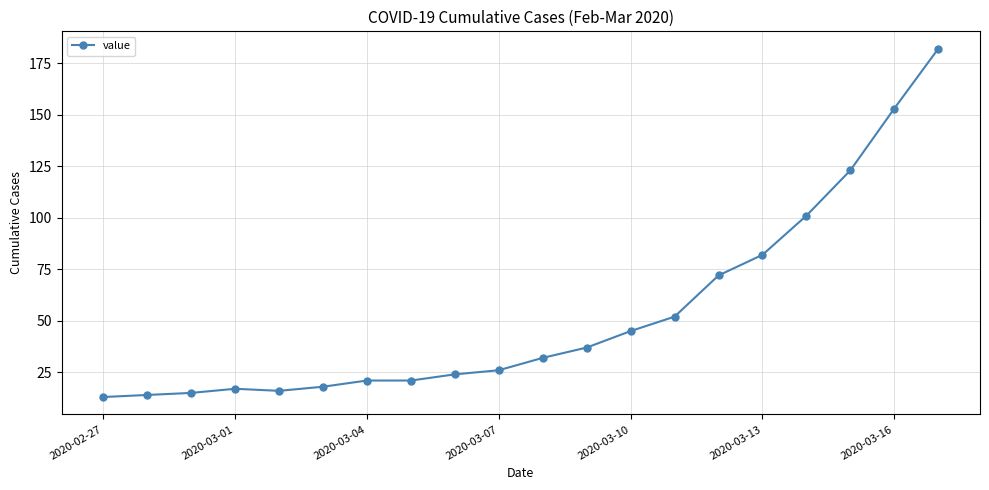

How many data points does each series have?

20